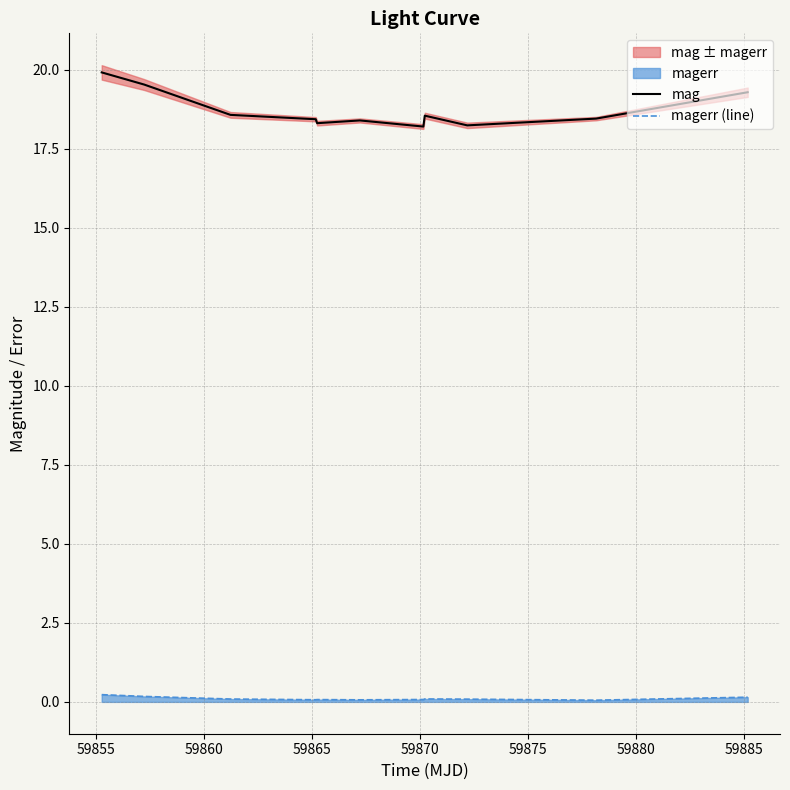

True or false: mag and magerr (line) cross at least once.

False